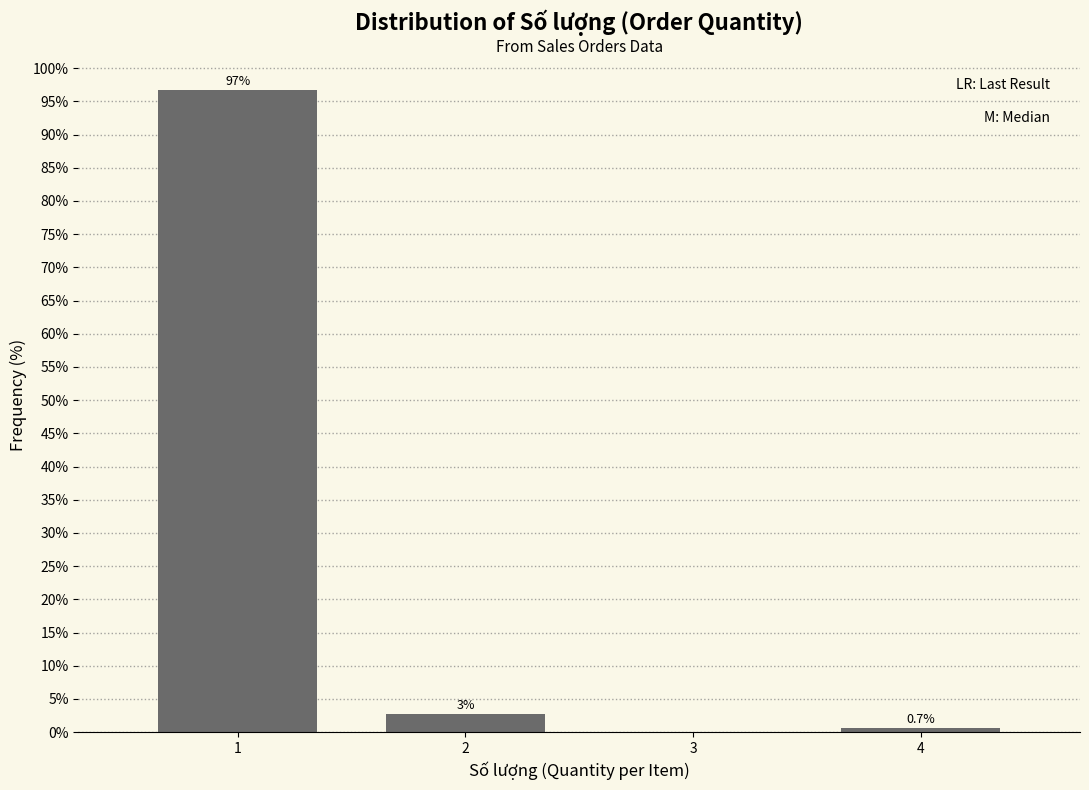

Is it true that the value at 1 is 21.2?

False